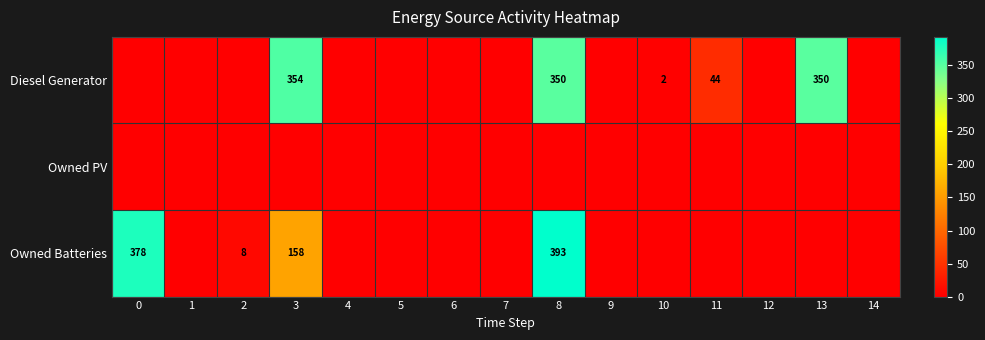

At which category is the sum across all series the highest?

8